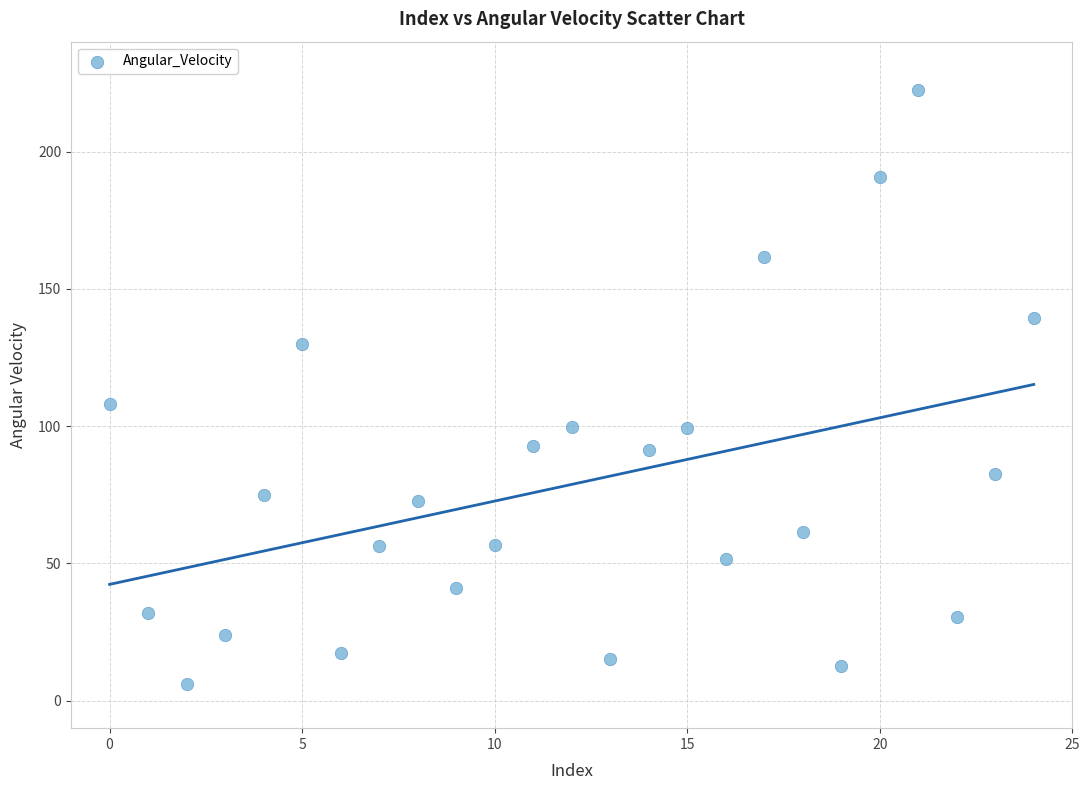

What is the range of Y values (max minus min)?

216.3